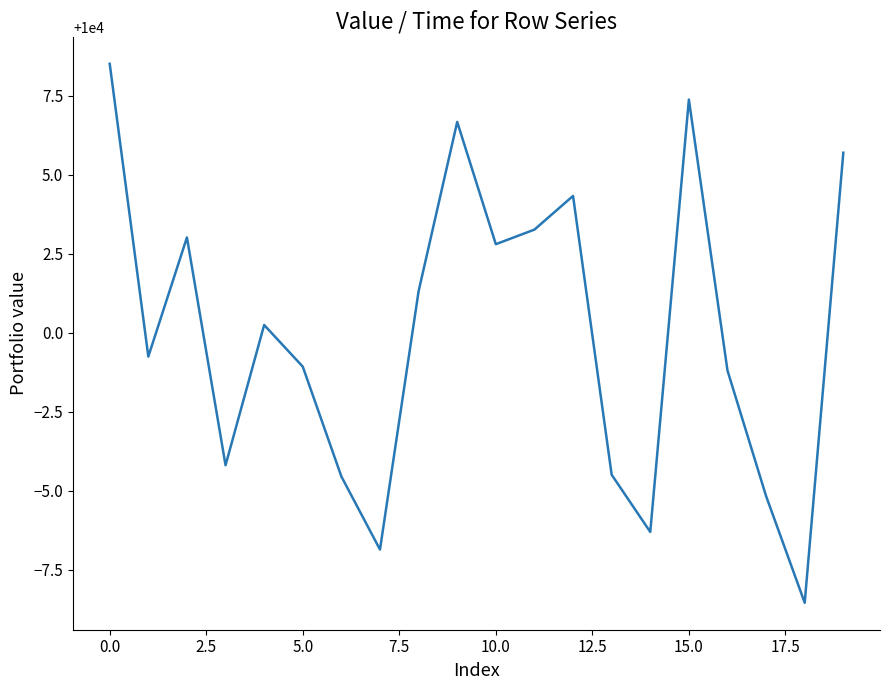

What is the greatest value displayed?

10008.5